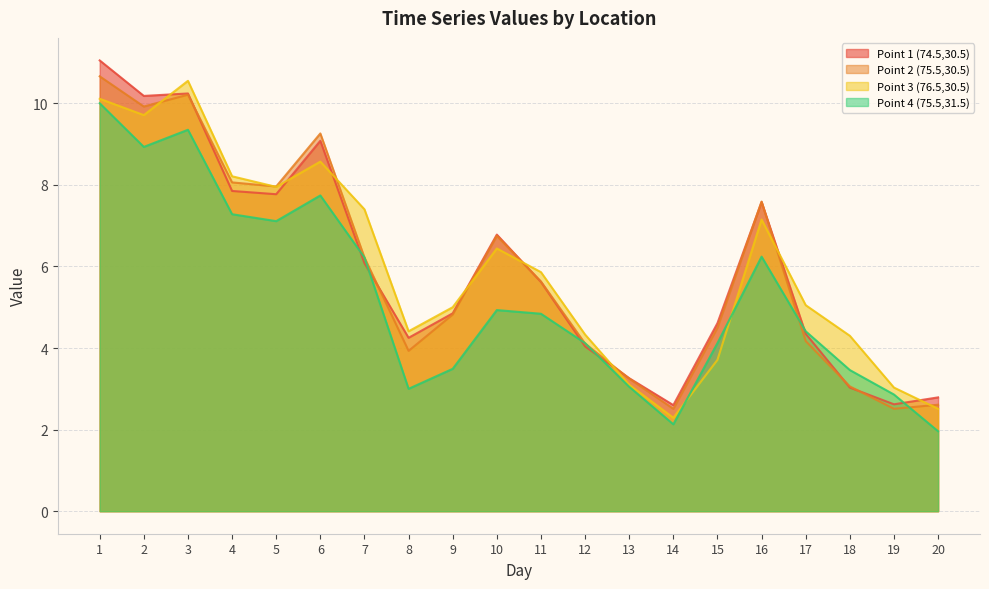

True or false: Point 2 (75.5,30.5) and Point 3 (76.5,30.5) intersect in this chart.

True